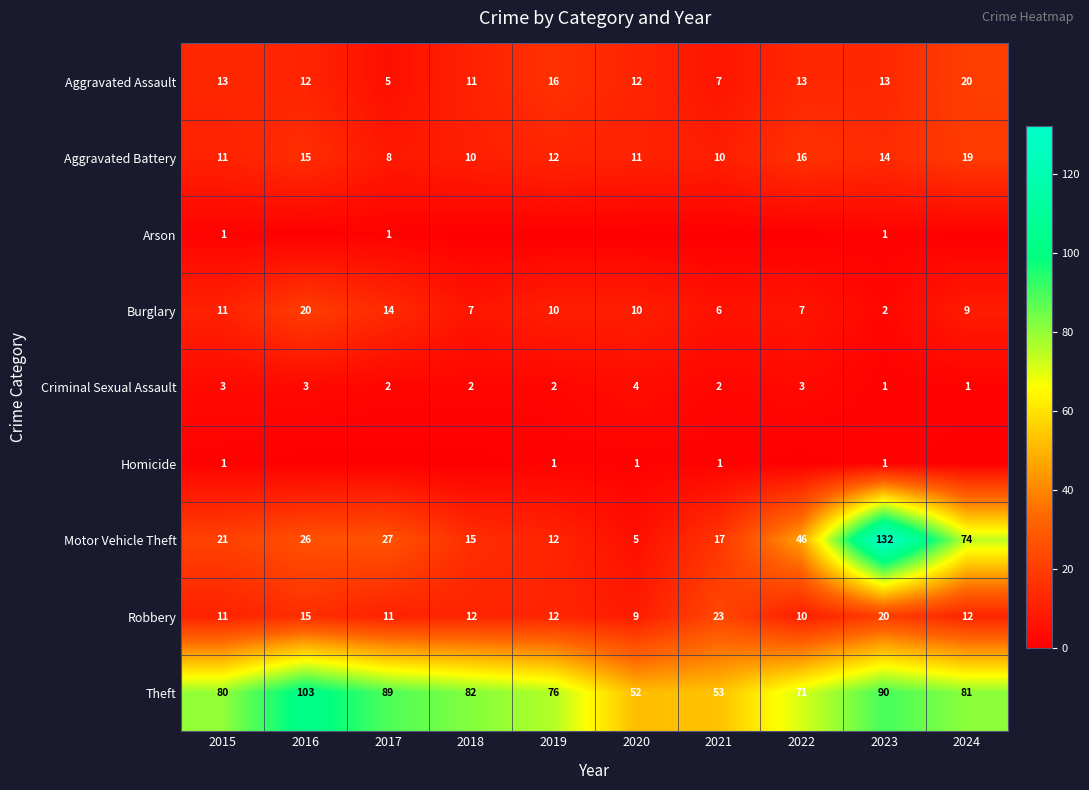

What is the difference between the maximum and minimum values in the Criminal Sexual Assault series?

3